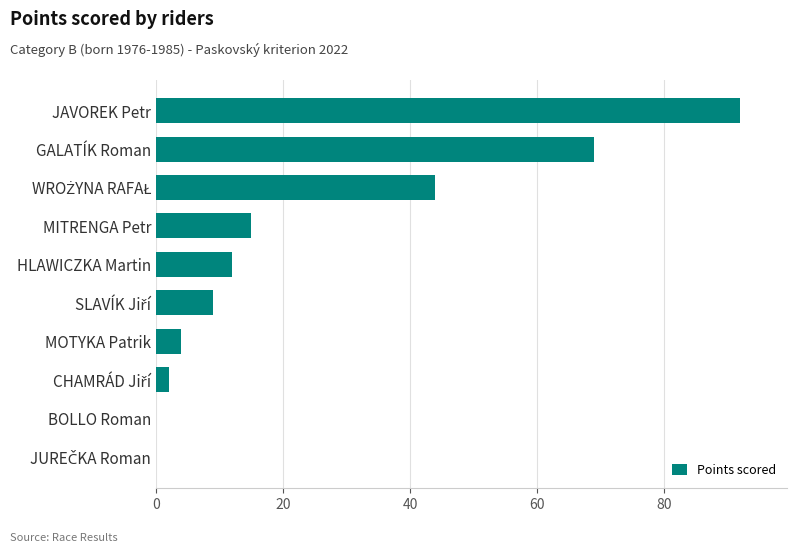

How many data points does each series have?

10